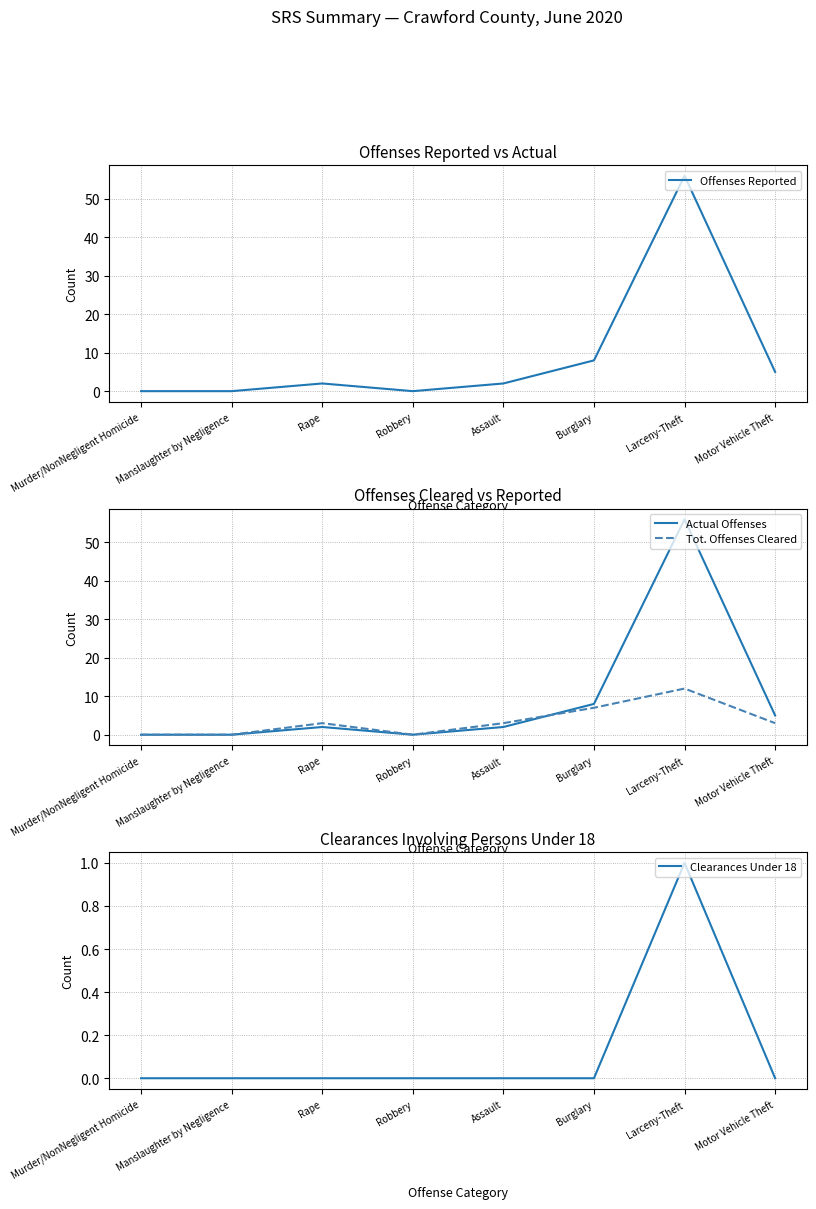

Where do Actual Offenses and Tot. Offenses Cleared first cross each other?

Assault and Burglary